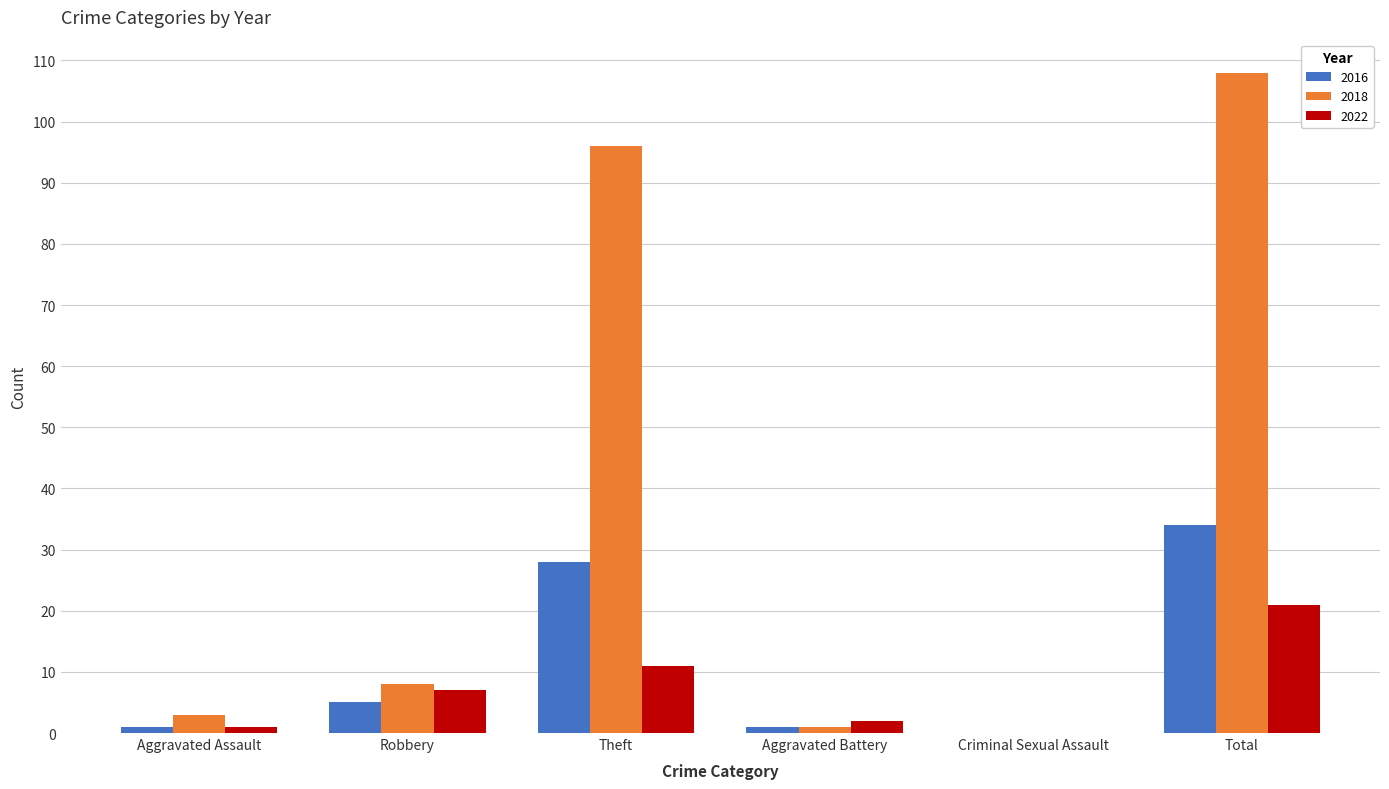

Where is 2018 nearest to the value 54?

Theft